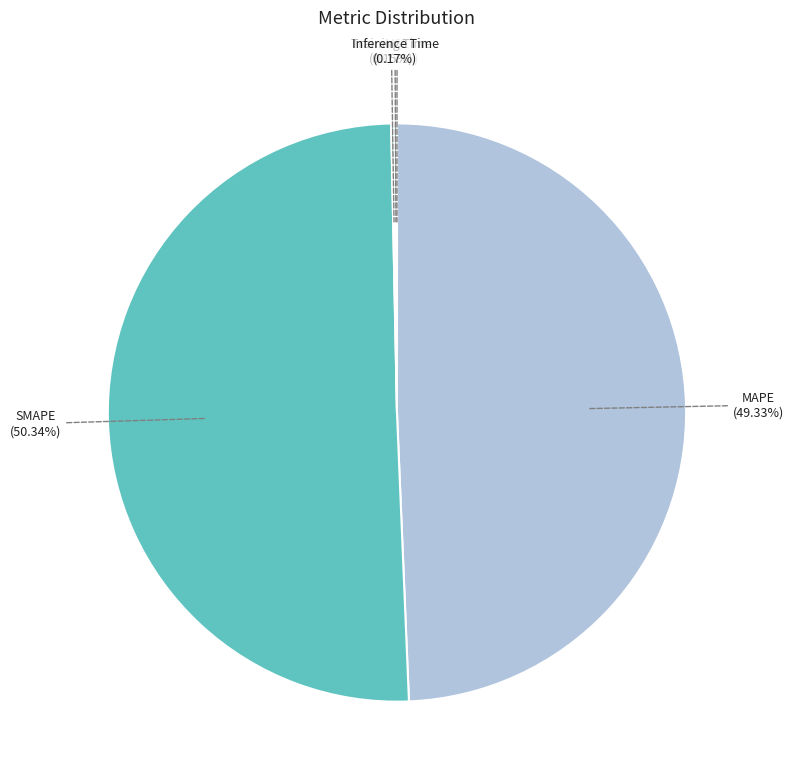

To the nearest percent, what is the average slice percentage?

20%